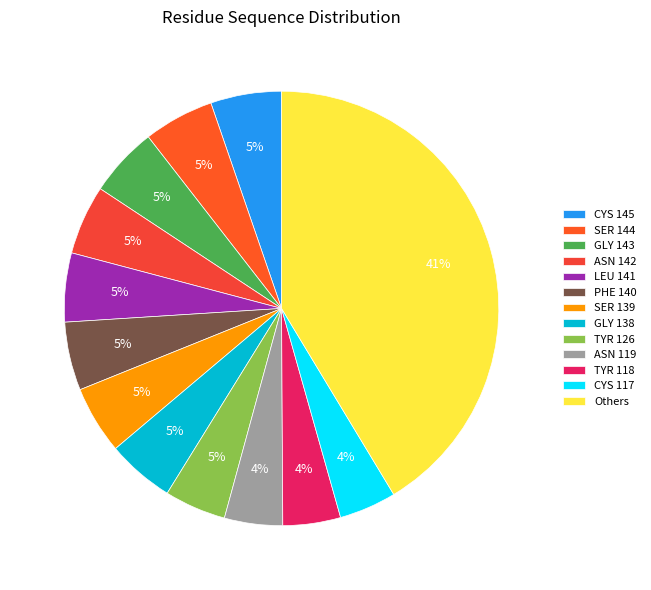

Is SER 144 the majority of the pie?

No